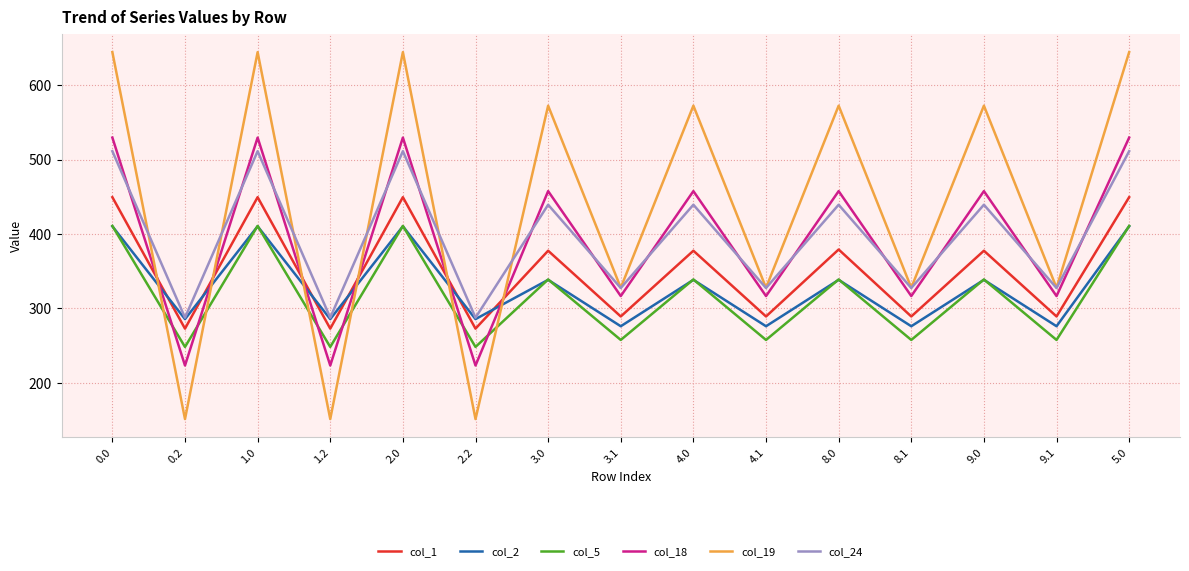

True or false: col_5 and col_24 intersect in this chart.

False